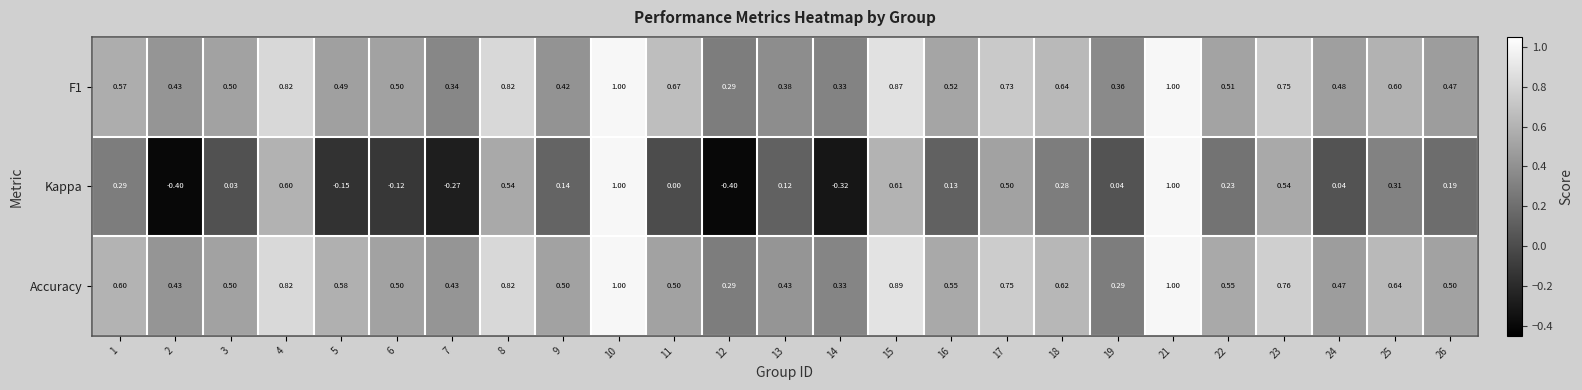

Which series has the largest total across all categories?

Accuracy